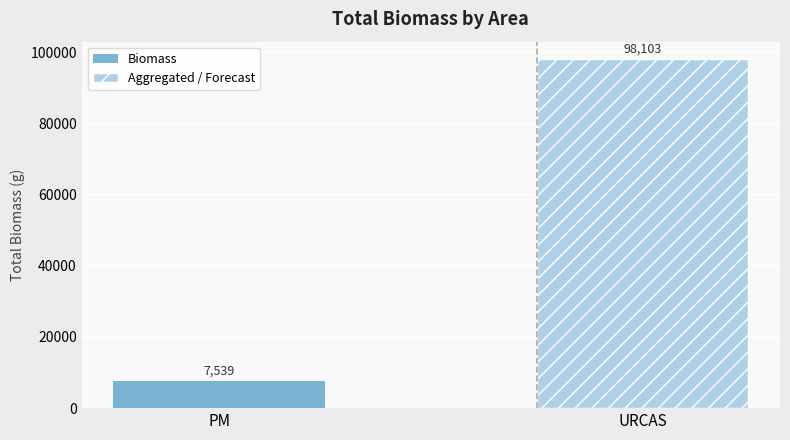

What is the maximum value shown in the chart?

98102.7